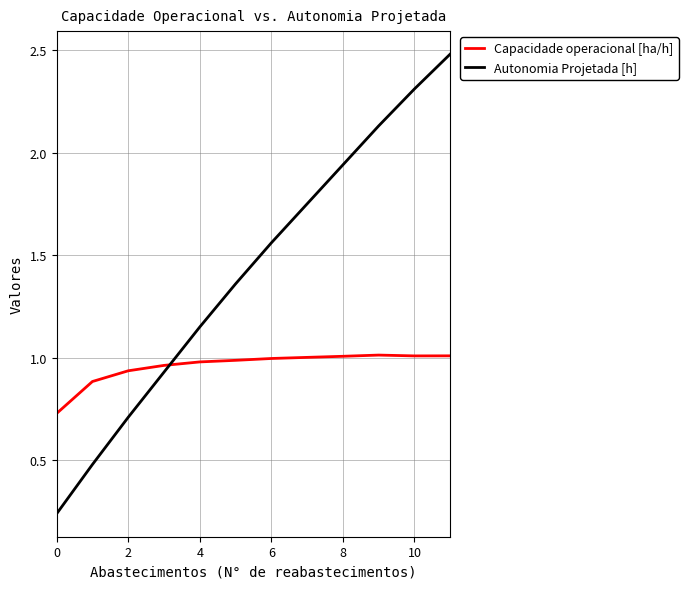

After their last crossing, which series has the higher values: Capacidade operacional [ha/h] or Autonomia Projetada [h]?

Autonomia Projetada [h]